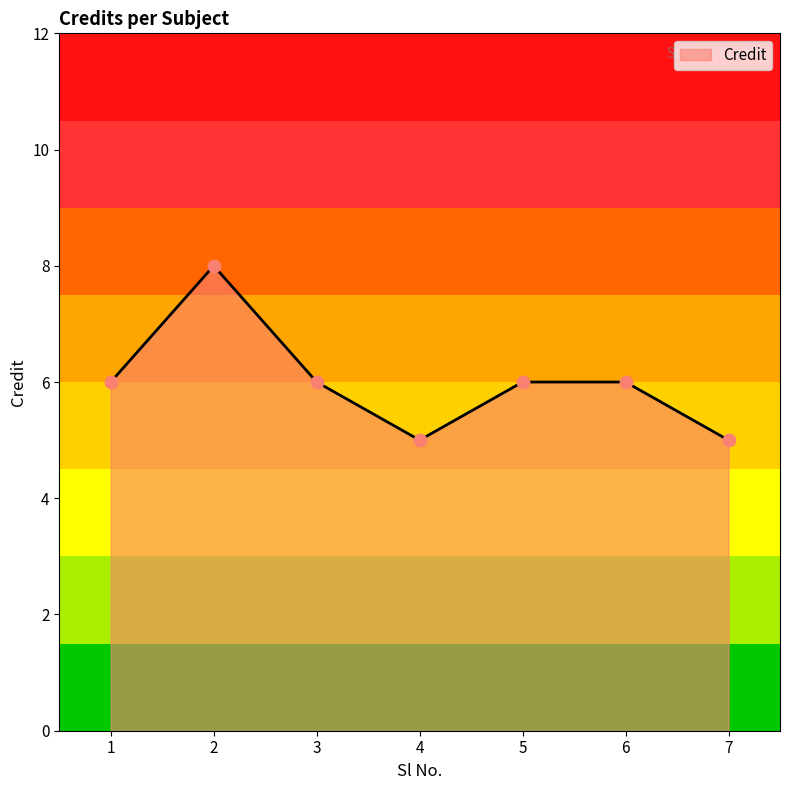

What is the change in value from 1 to 4?

-1